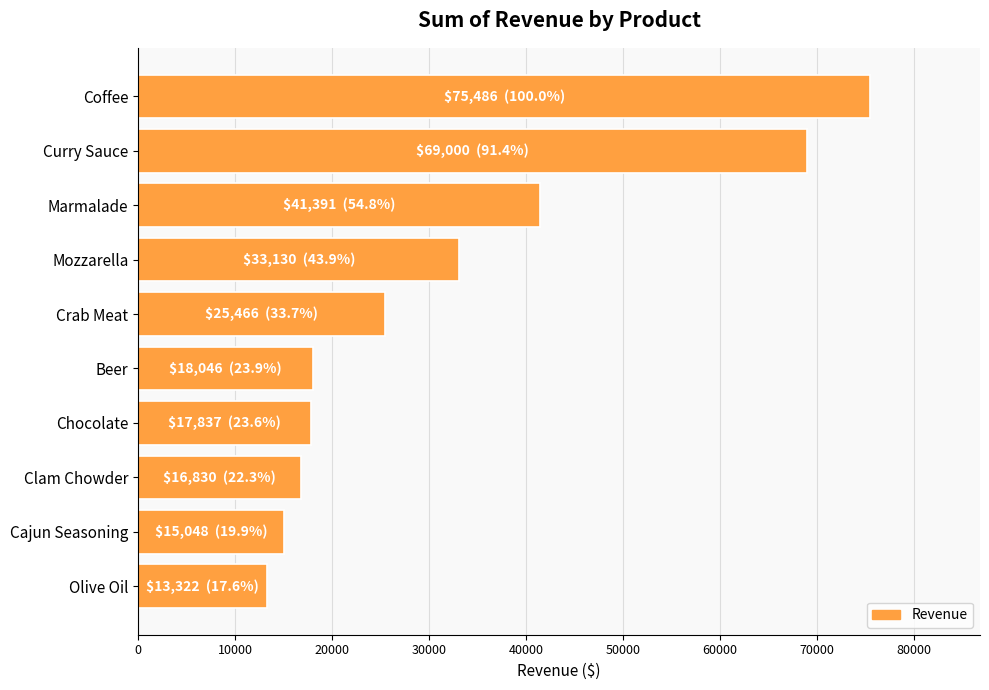

Between Crab Meat and Coffee, which is larger?

Coffee